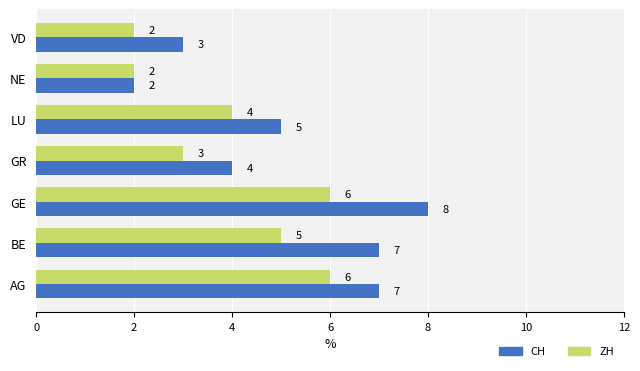

Which label corresponds to the largest value in the chart?

GE